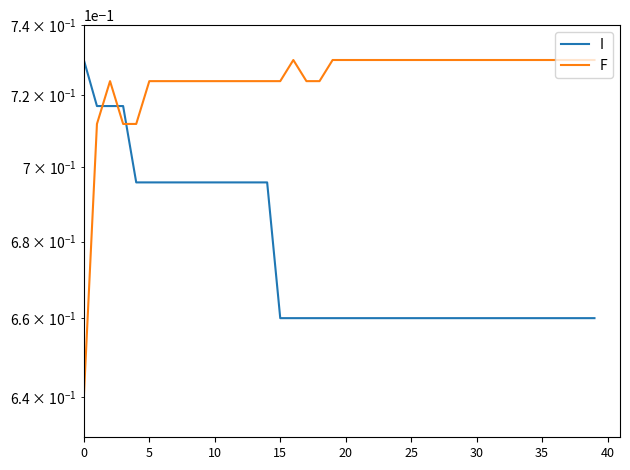

Rank the series at 10 from lowest to highest value.

I, F